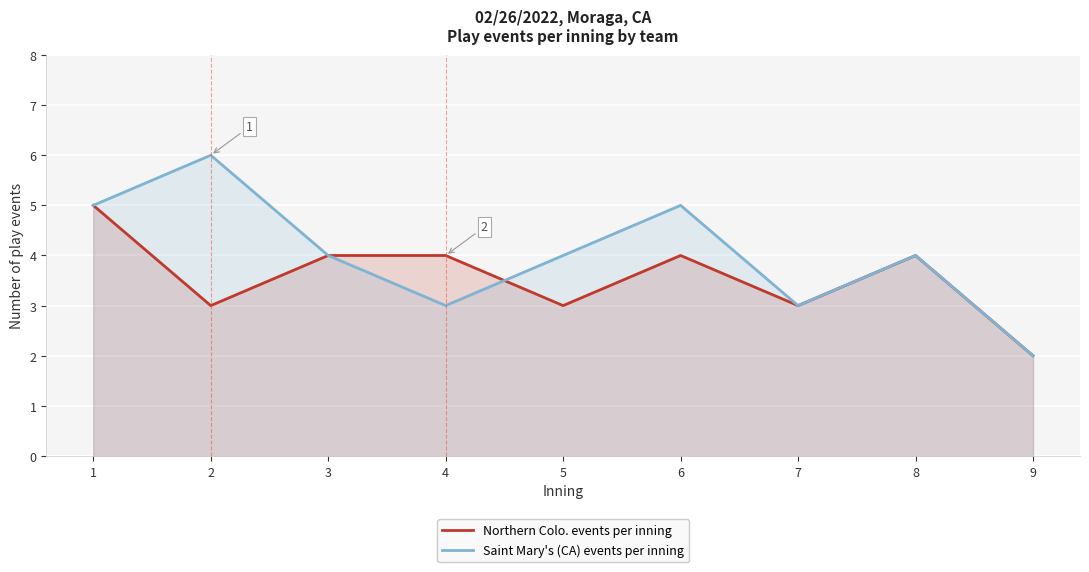

How many lines are shown in the chart?

2